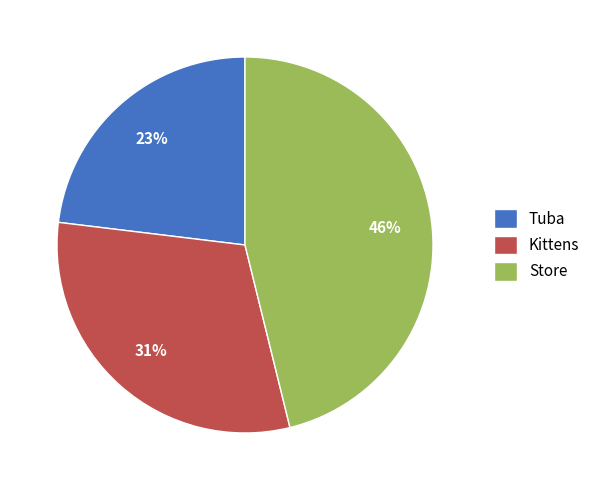

Between Kittens and Tuba, which is larger?

Kittens